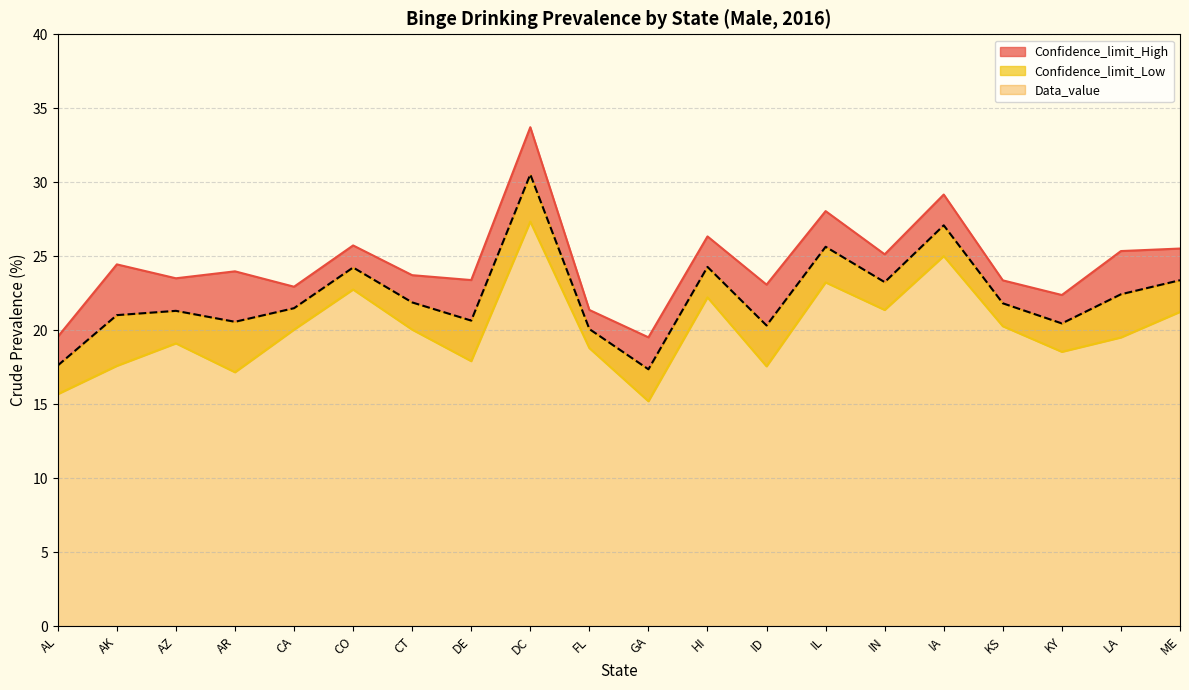

Where does the Confidence_limit_Low series first go above 20?

CA